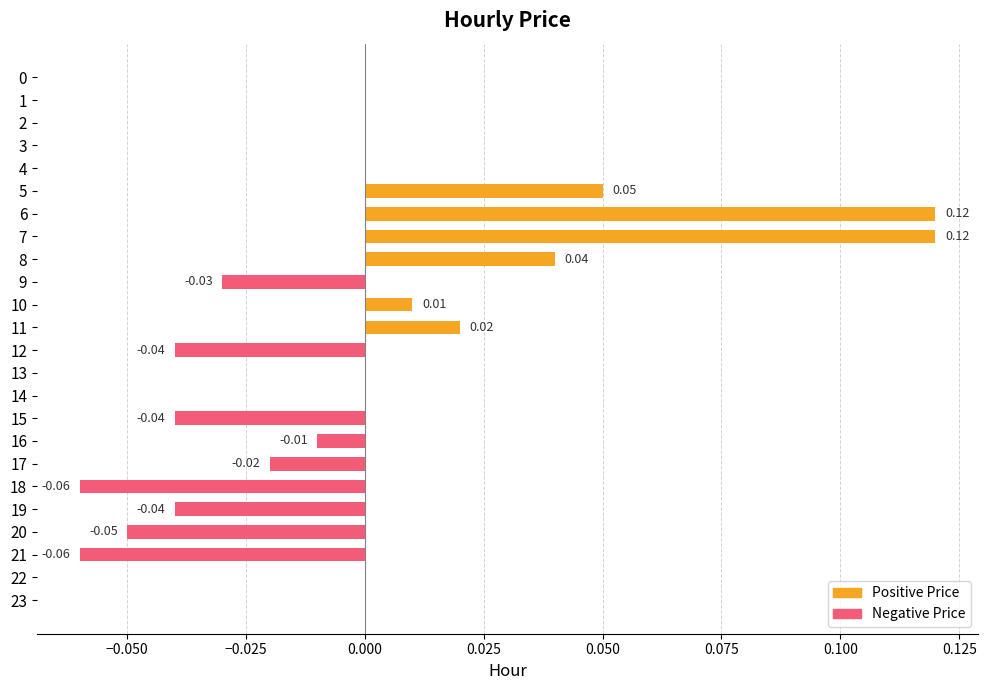

Between 18 and 17, which is larger?

17